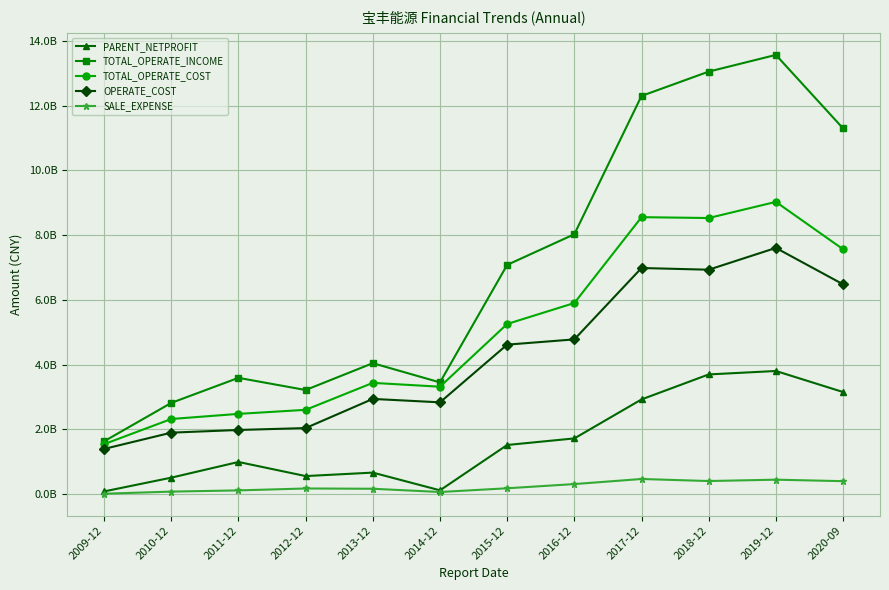

What position from the right is 2016-12?

5